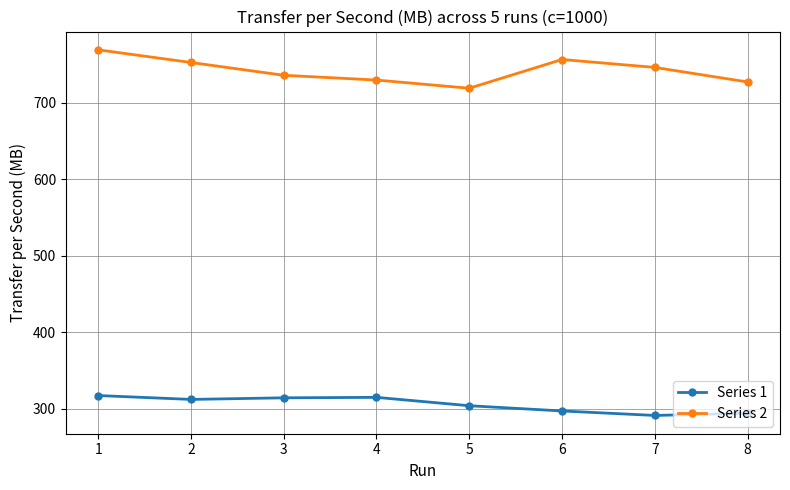

In Series 1, how many points are higher than both neighbors (excluding endpoints)?

1